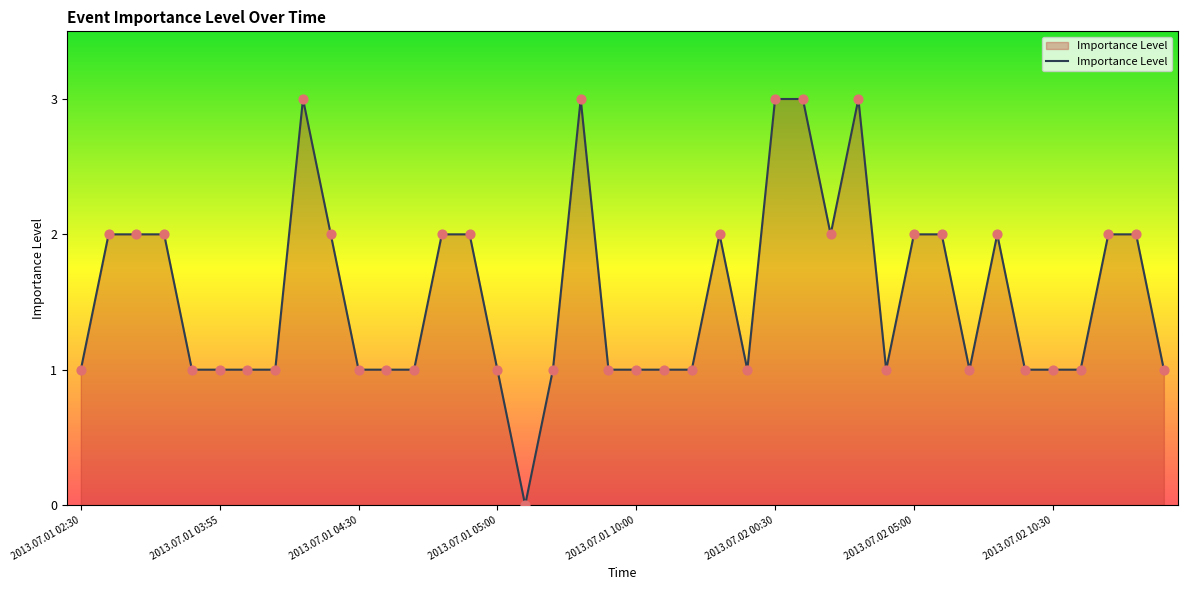

What is the difference between the maximum and minimum values?

3